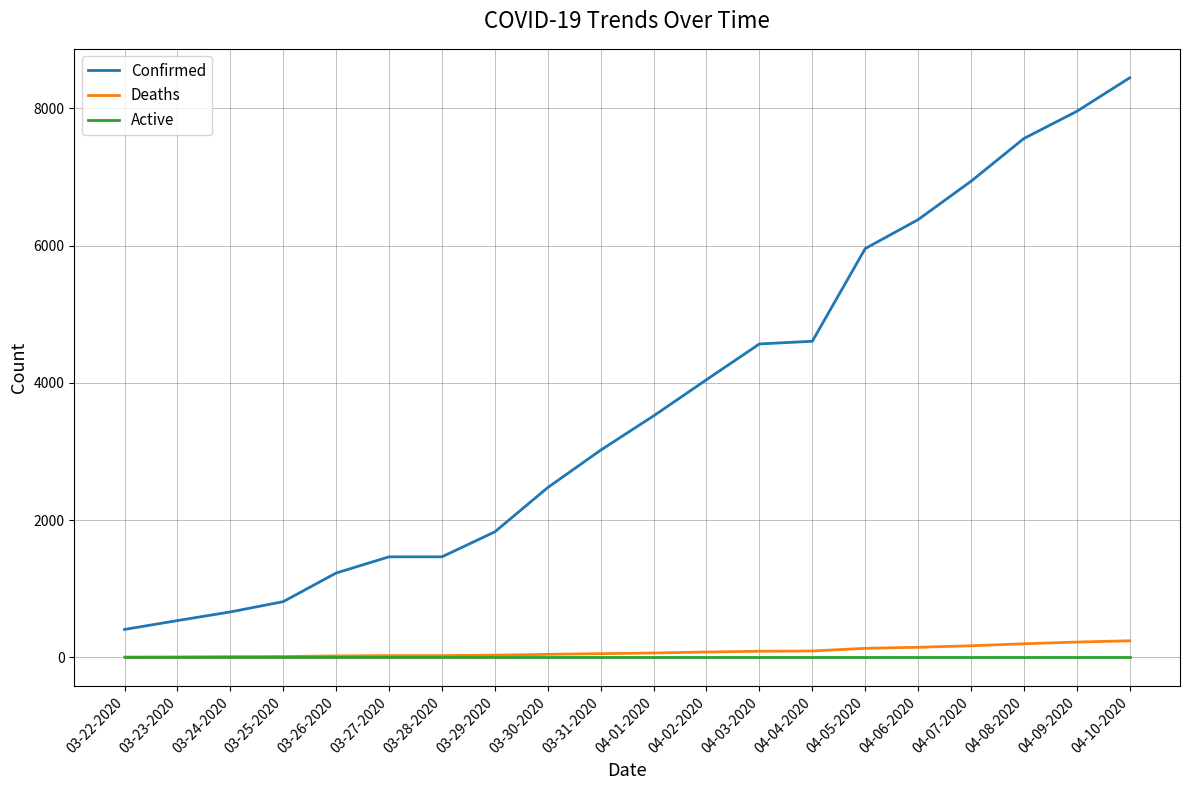

True or false: Confirmed and Active cross at least once.

False